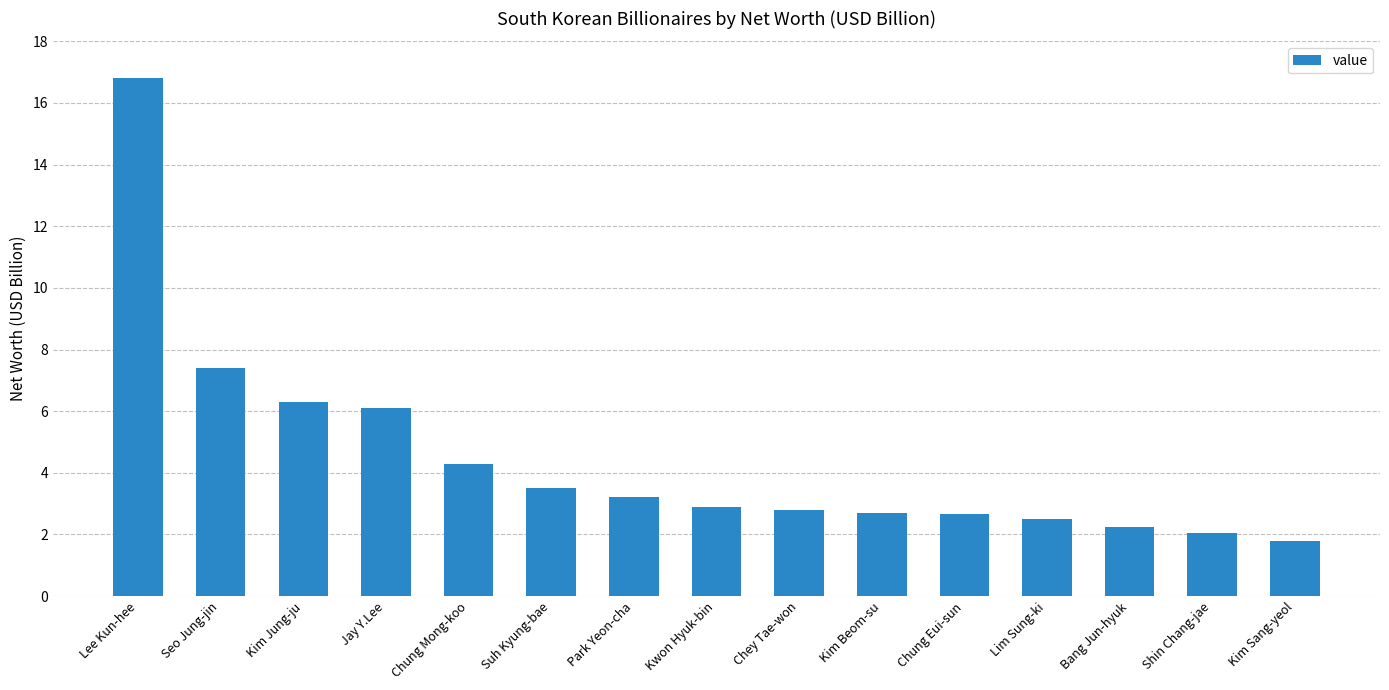

What is the label of the 9th bar from the left?

Chey Tae-won